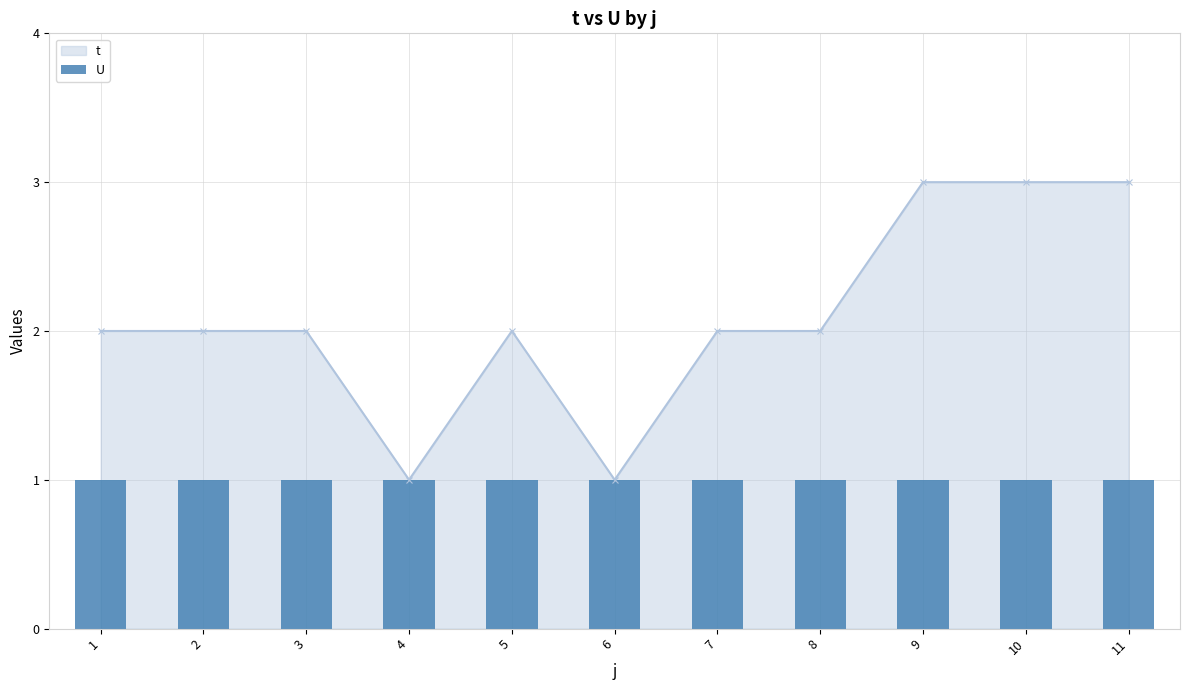

List the labels in order of value, largest first.

9, 10, 11, 1, 2, 3, 5, 7, 8, 4, 6